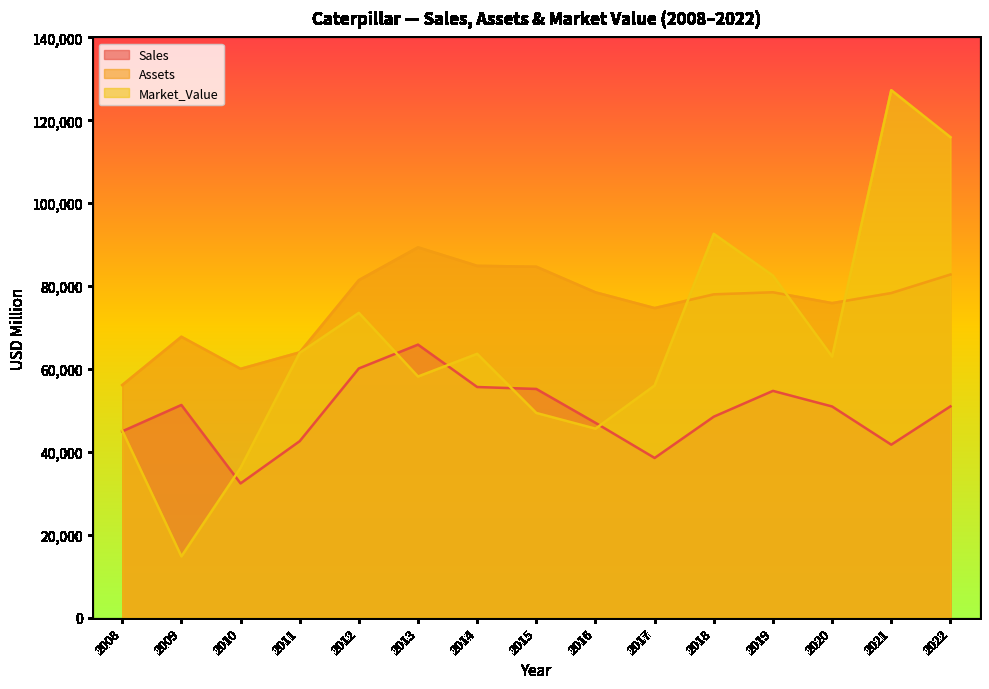

Which series changed the most between 2011 and 2016?

Market_Value